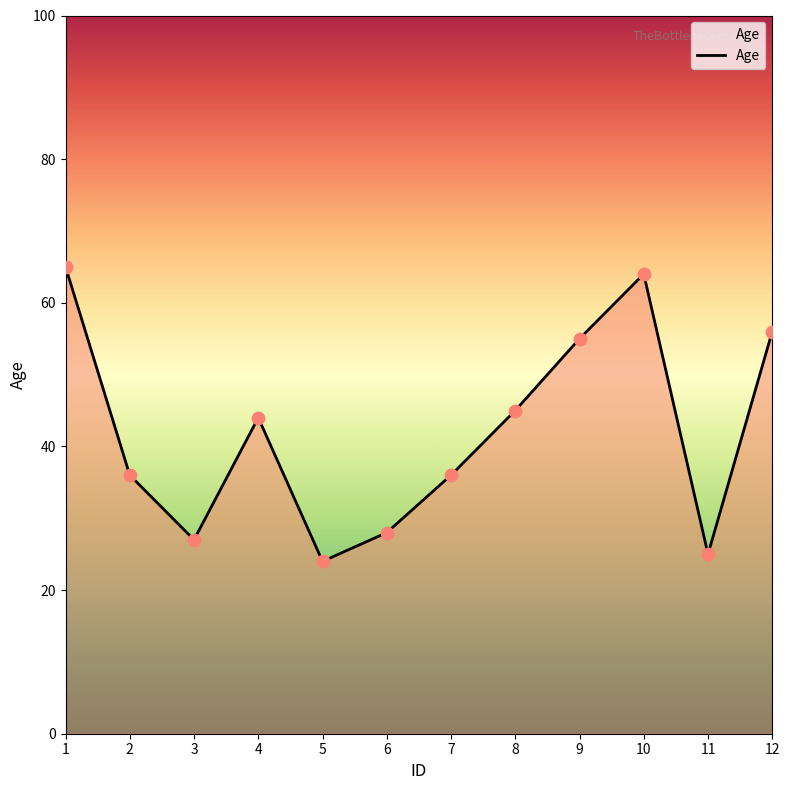

Between 10 and 5, which is larger?

10